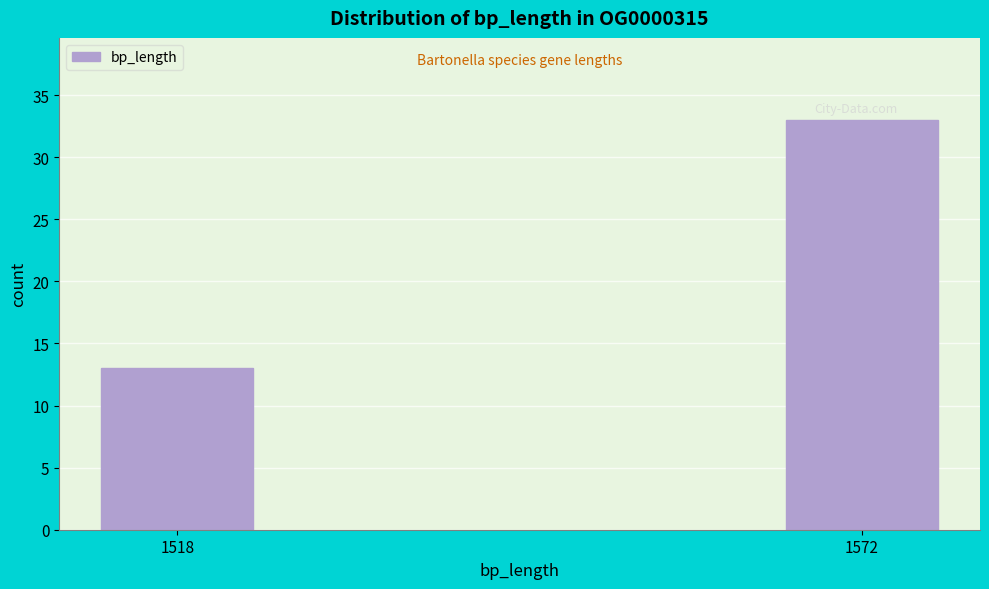

Reading right to left, what are all the values shown in this chart?

1572=33	1518=13